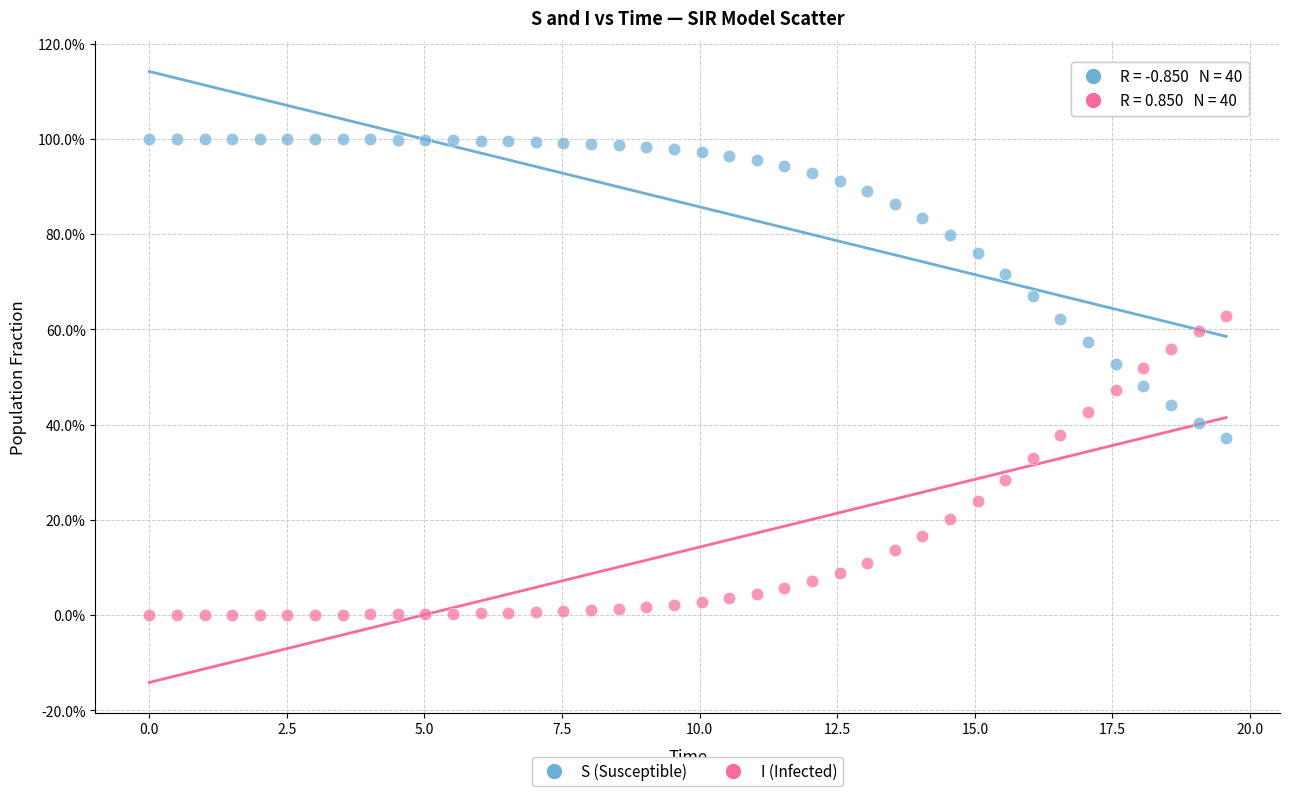

Which series contains the lowest Y value?

I (Infected)